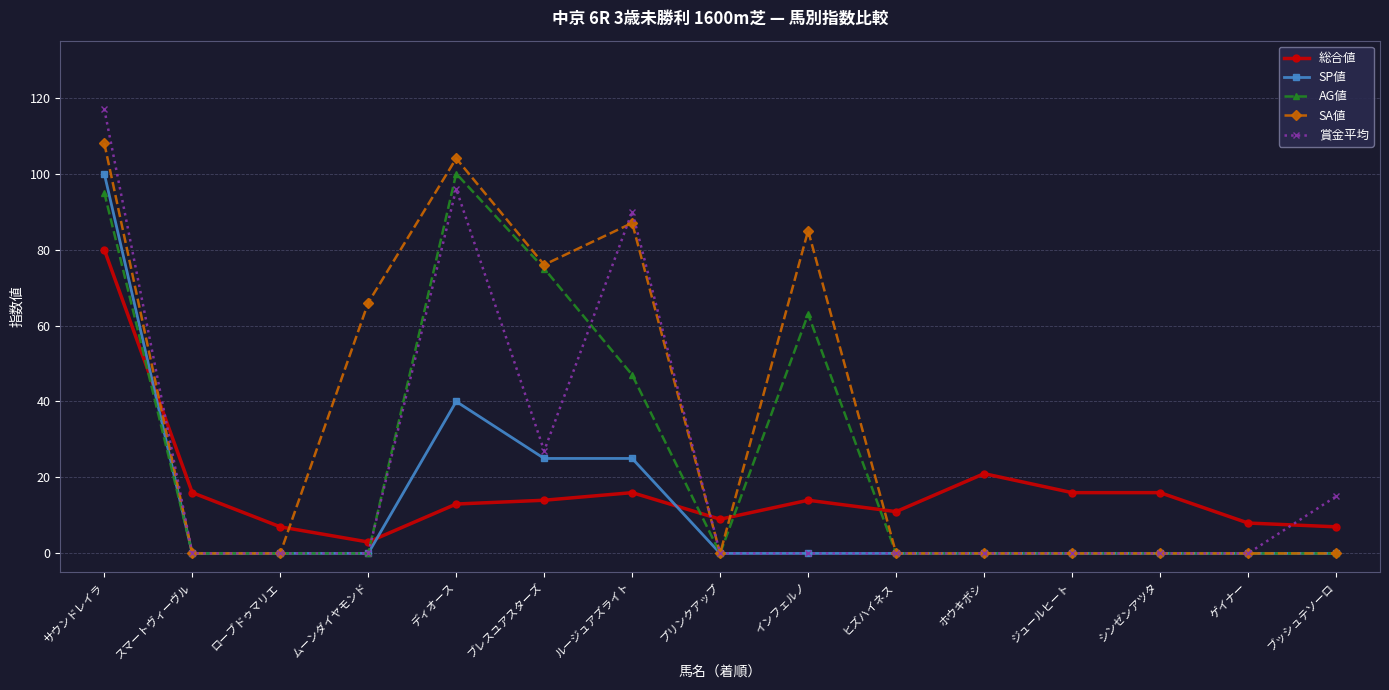

Is it true that AG値 equals 0 at ローブドゥマリエ?

True